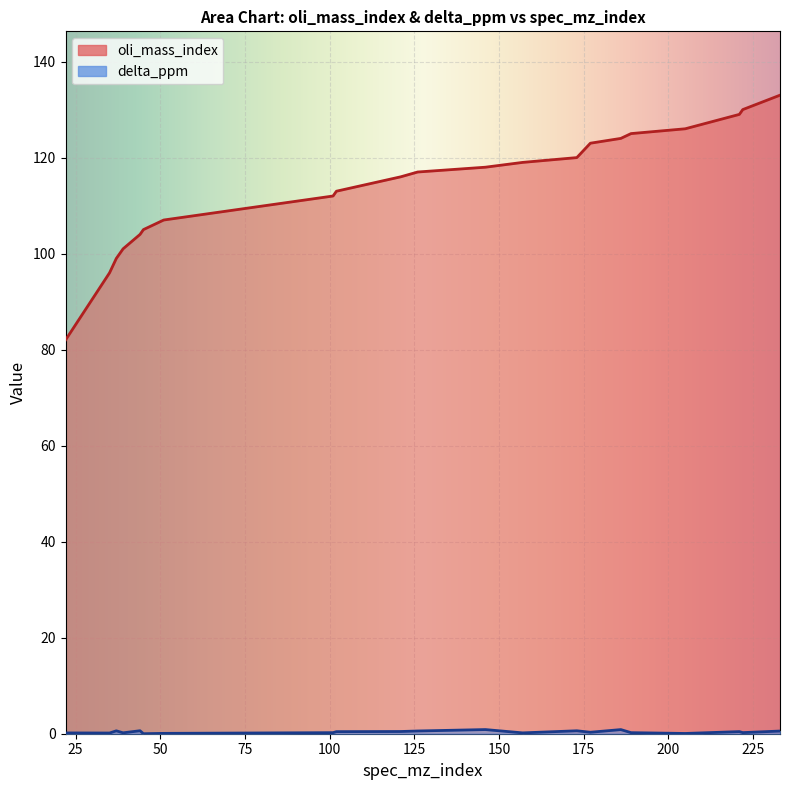

How many categories are shown in the chart?

21